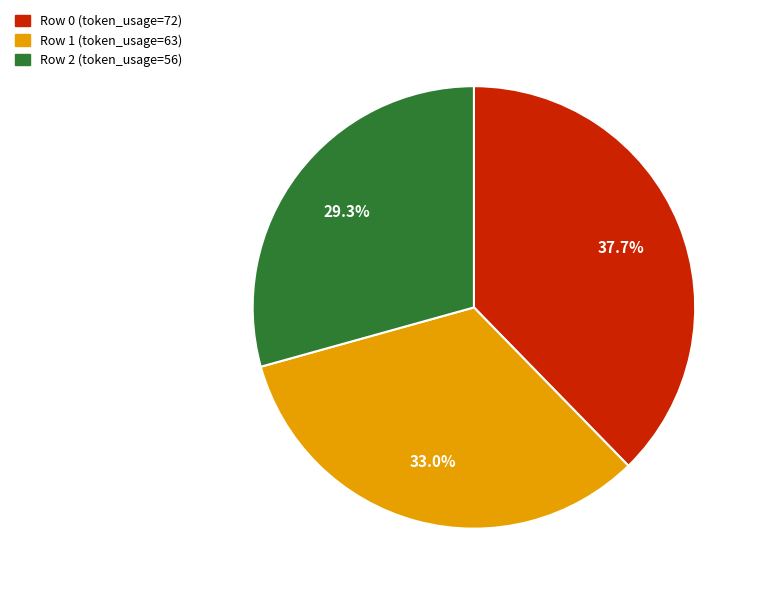

How many segments does this pie chart have?

3